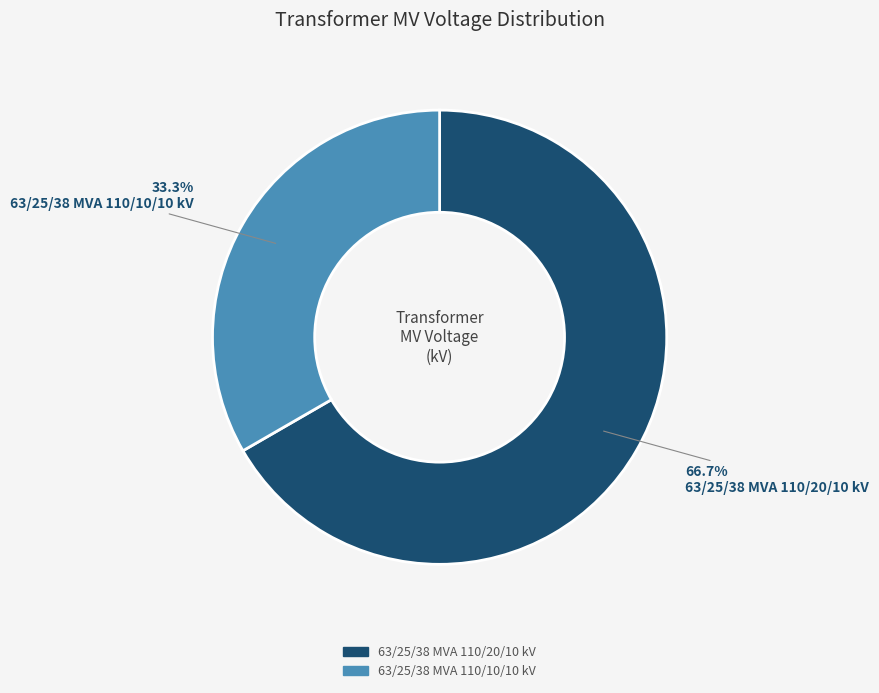

Count the number of slices in the pie.

2